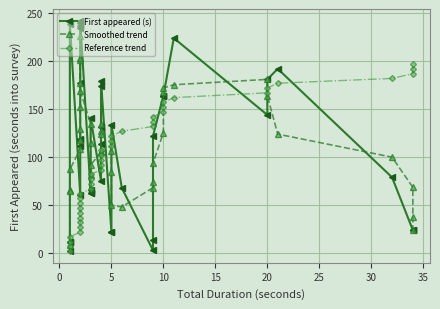

How many lines are shown in the chart?

3